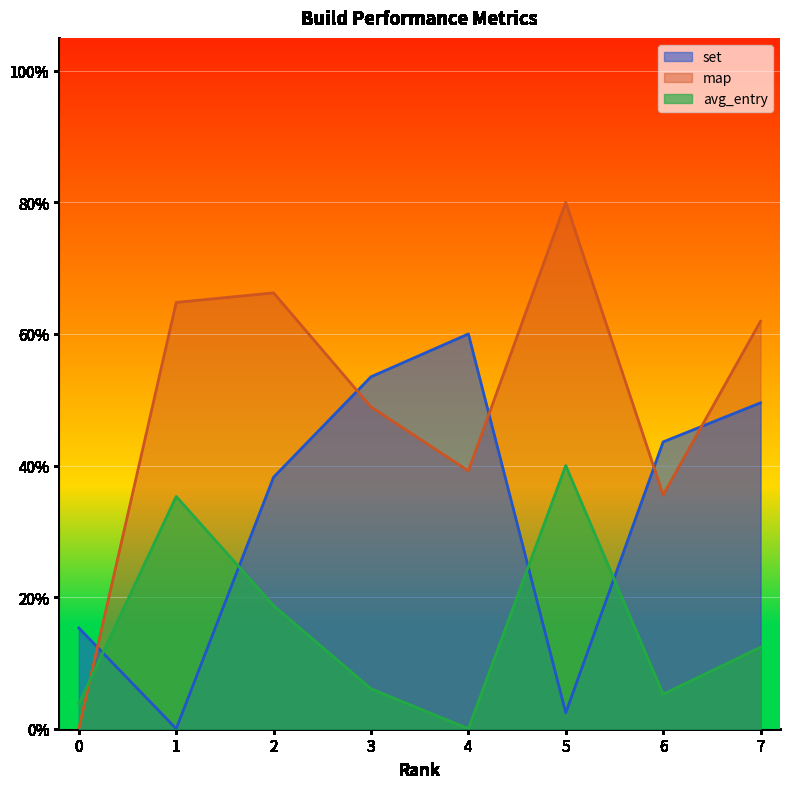

What is the value of the avg_entry point at the 7th from the left?

0.1